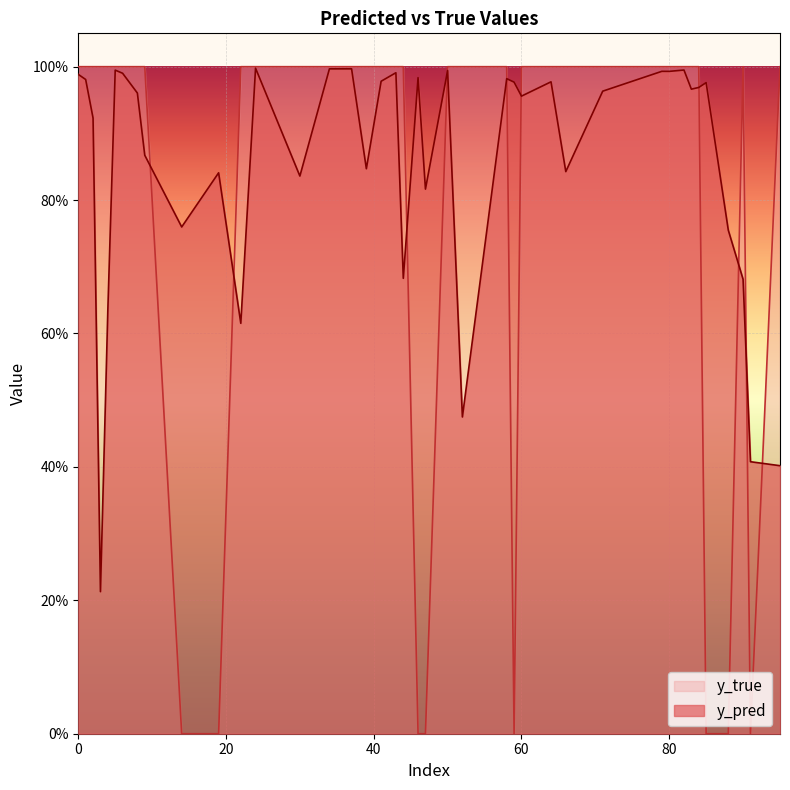

At 9, list the series in order from smallest to largest.

y_pred, y_true